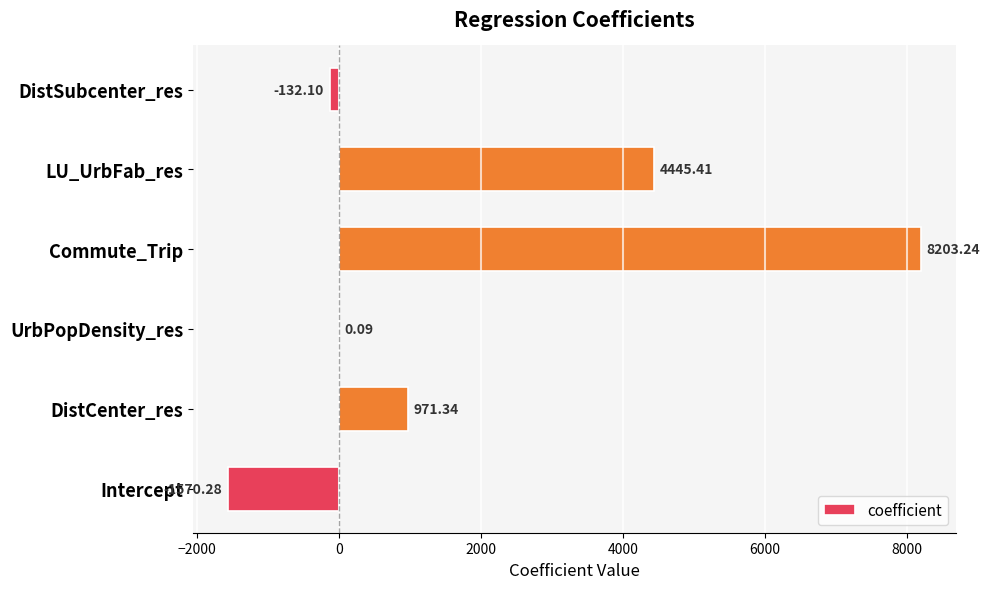

Between DistSubcenter_res and Intercept, which is larger?

DistSubcenter_res